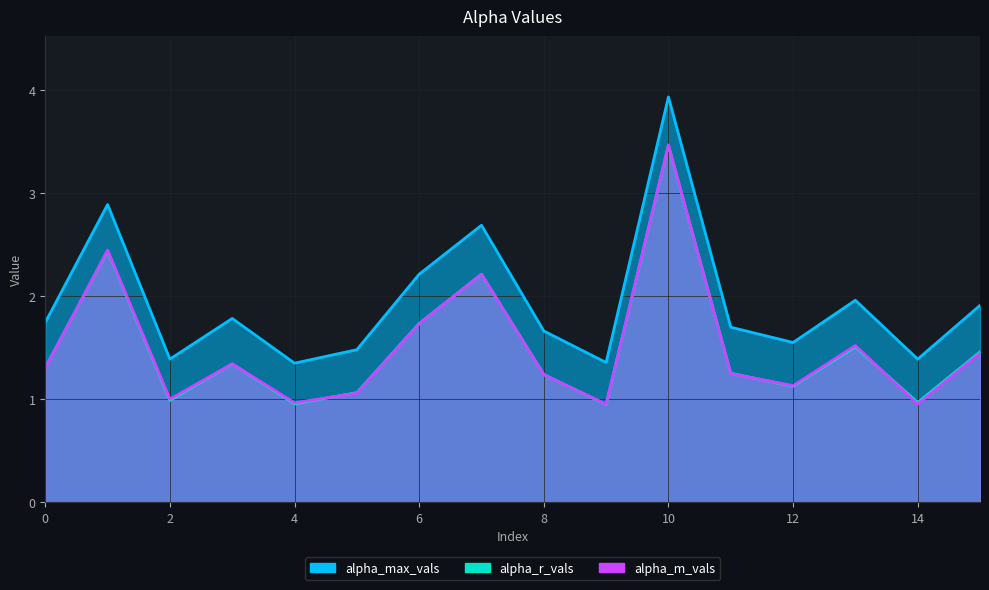

How many interior local valleys does the alpha_r_vals series have?

5